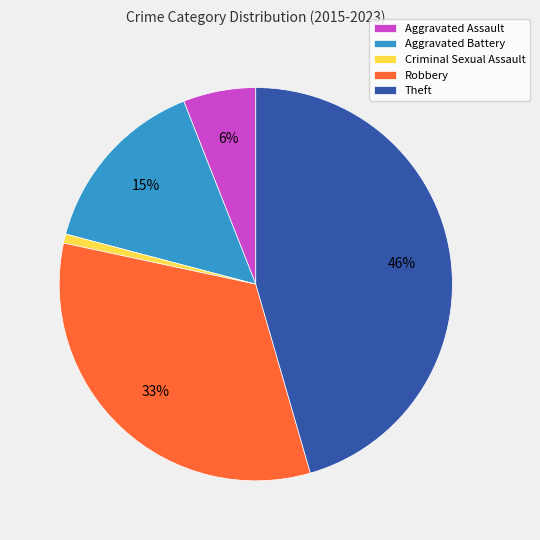

Do Theft and Aggravated Assault together represent more than half of the pie?

Yes